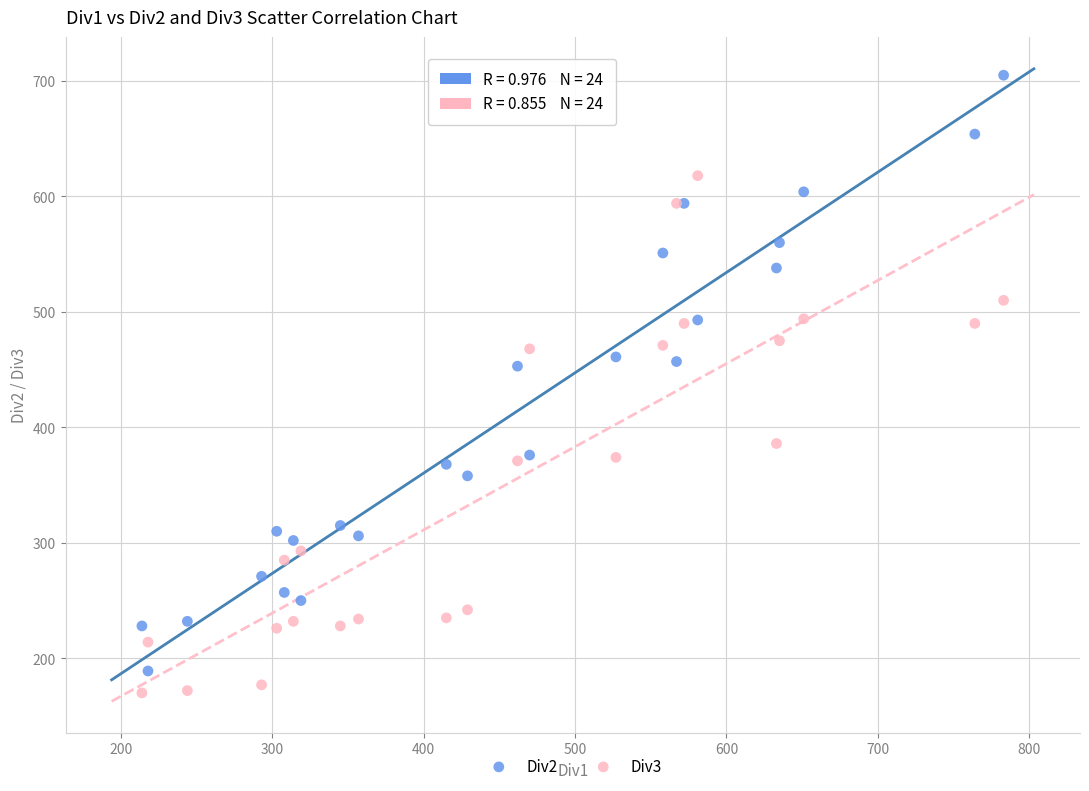

What is the X range (max minus min) for the scatter plot?

569